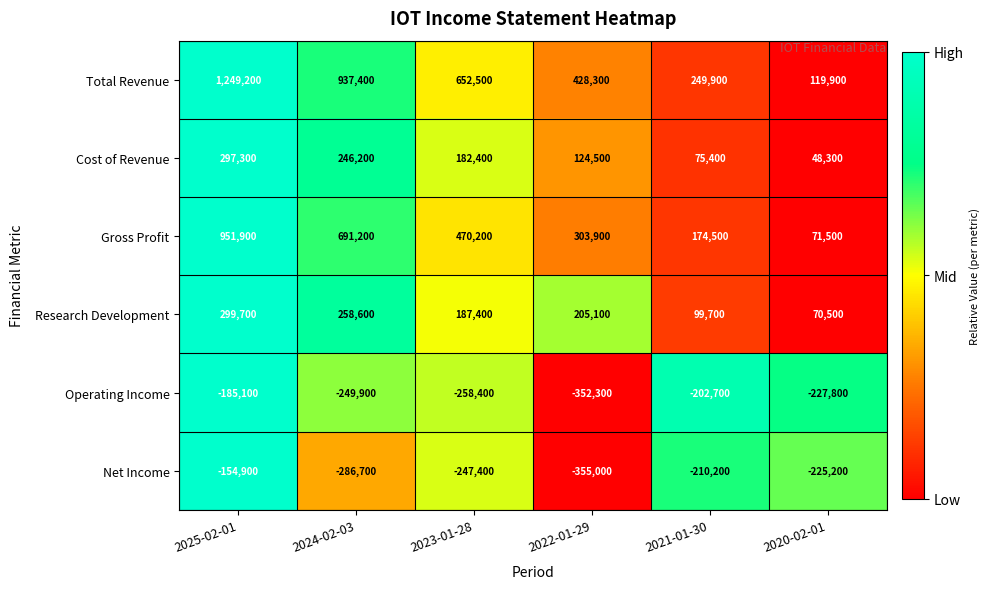

What is the total value across all series at 2022-01-29?

354500